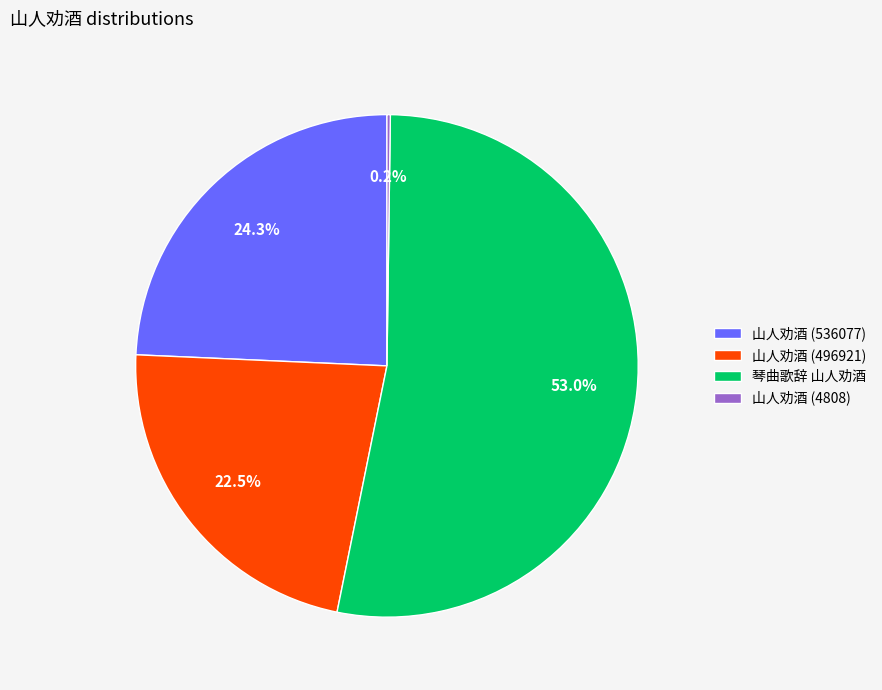

Which category accounts for the majority?

琴曲歌辞 山人劝酒